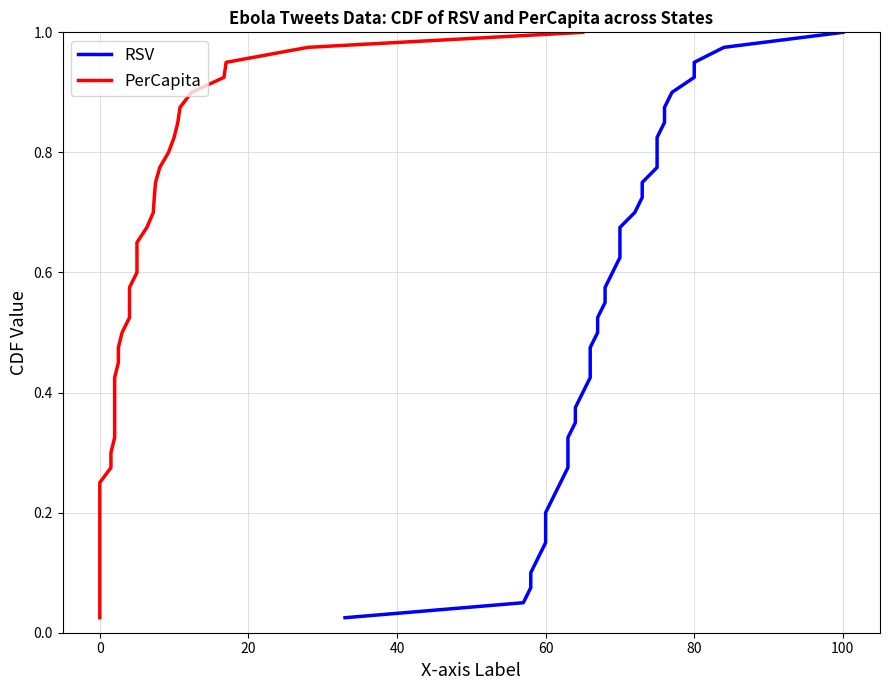

What is the value of the RSV point at the 5th from the left?

0.1